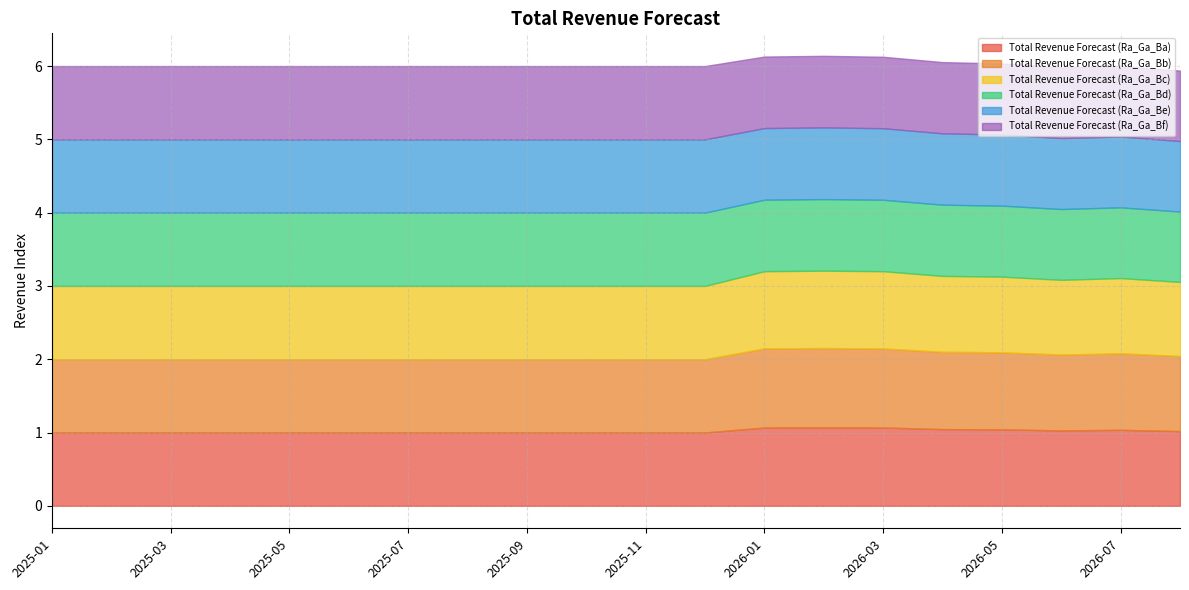

What is the value of the Total Revenue Forecast (Ra_Ga_Bb) point at the 11th from the left?

1.0